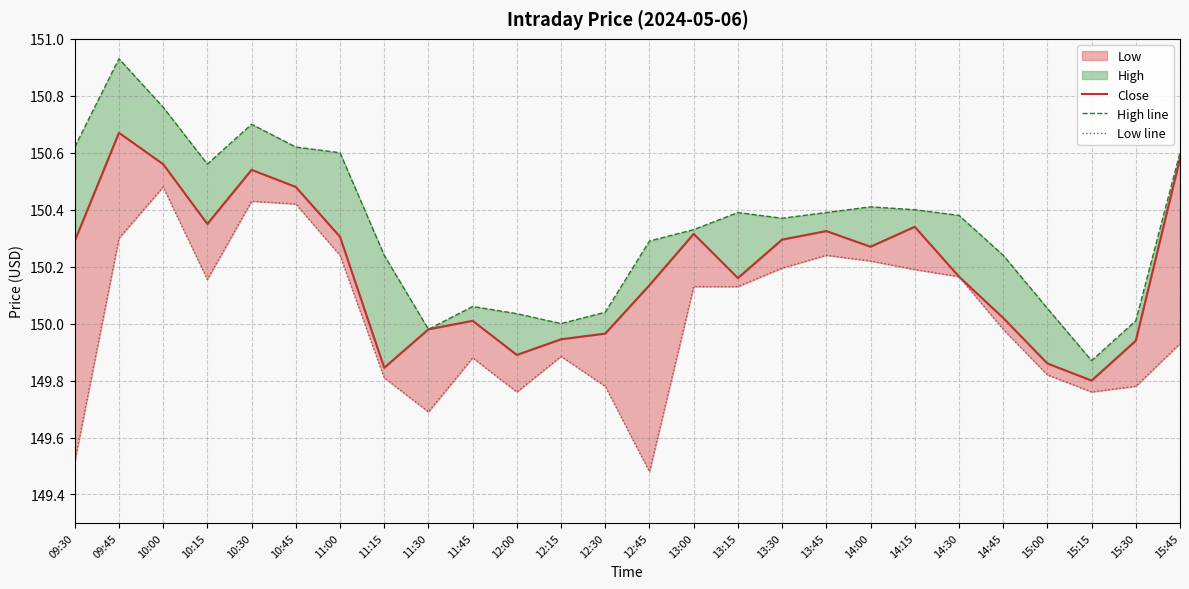

Which has a higher value, 15:15 or 09:30?

09:30